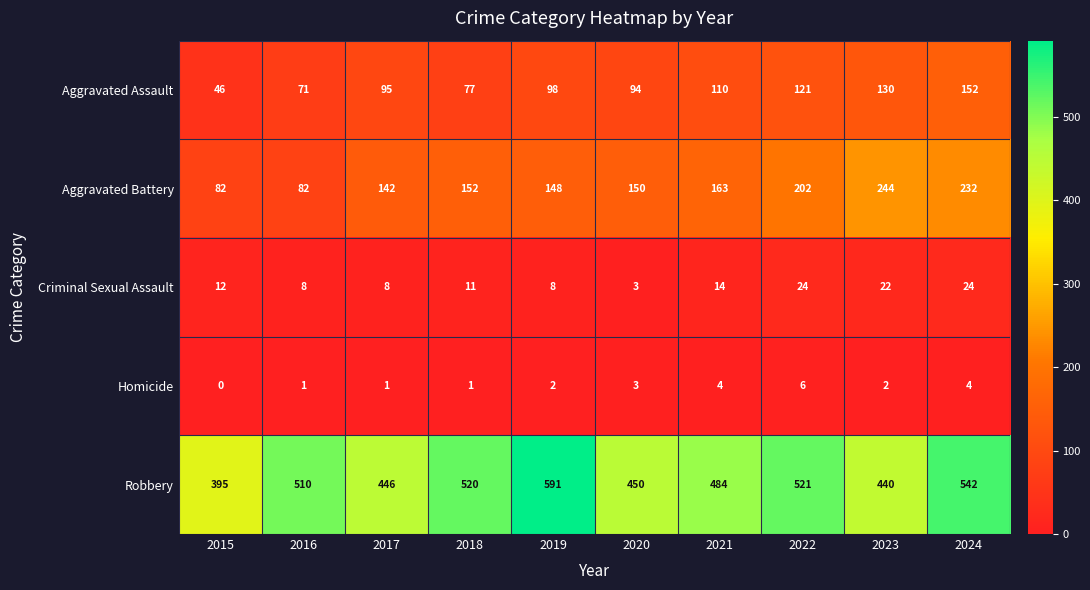

What is the total value across all series at 2015?

535